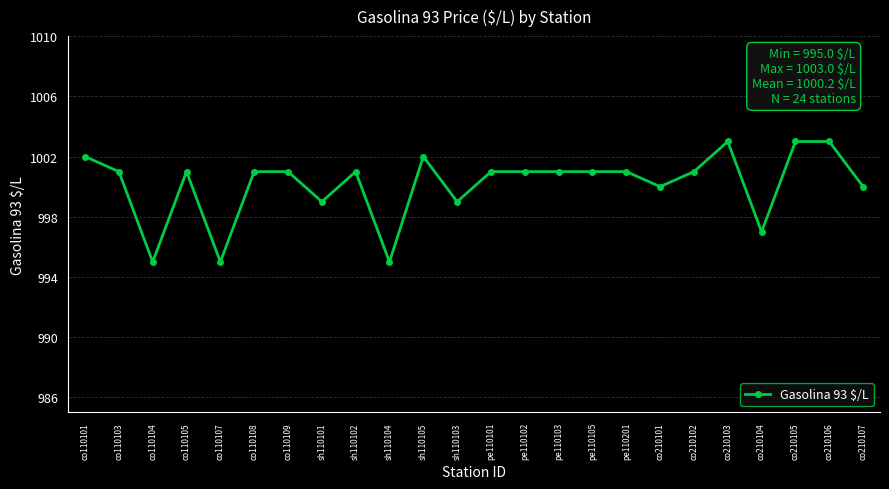

Reading left to right, transcribe all the data shown in this chart.

co110101=1002	co110103=1001	co110104=995	co110105=1001	co110107=995	co110108=1001	co110109=1001	sh110101=999	sh110102=1001	sh110104=995	sh110105=1002	sh110103=999	pe110101=1001	pe110102=1001	pe110103=1001	pe110105=1001	pe110201=1001	co210101=1000	co210102=1001	co210103=1003	co210104=997	co210105=1003	co210106=1003	co210107=1000